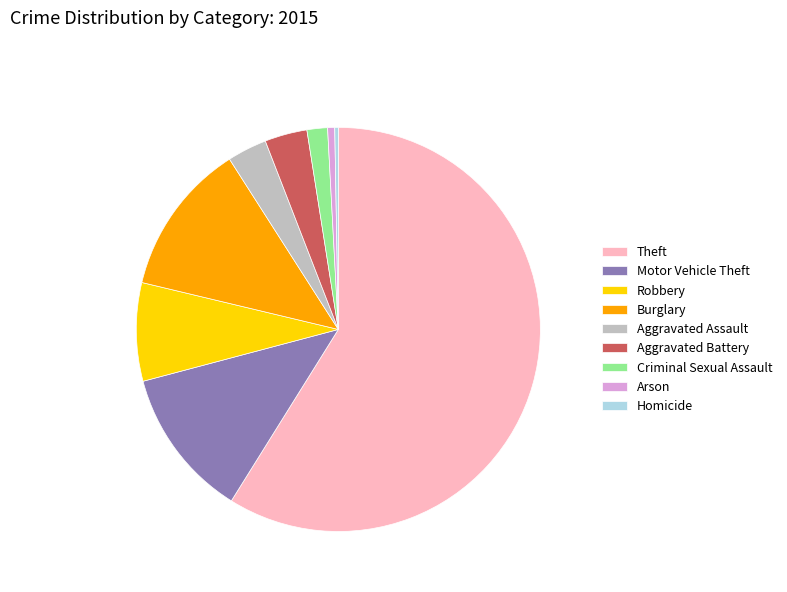

Is it true that Theft is 65% of the pie?

False